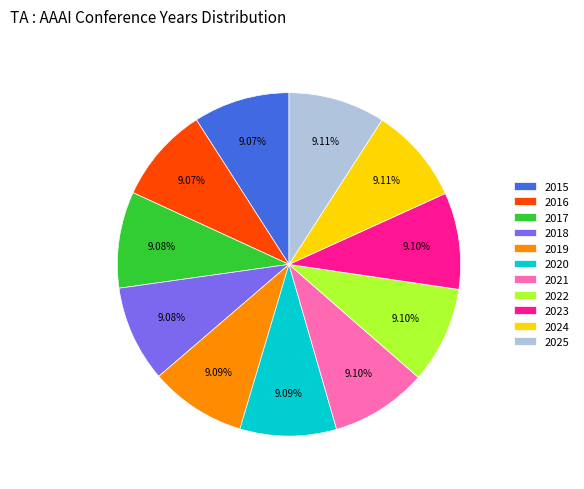

True or false: 2023 accounts for 9% of the total.

True